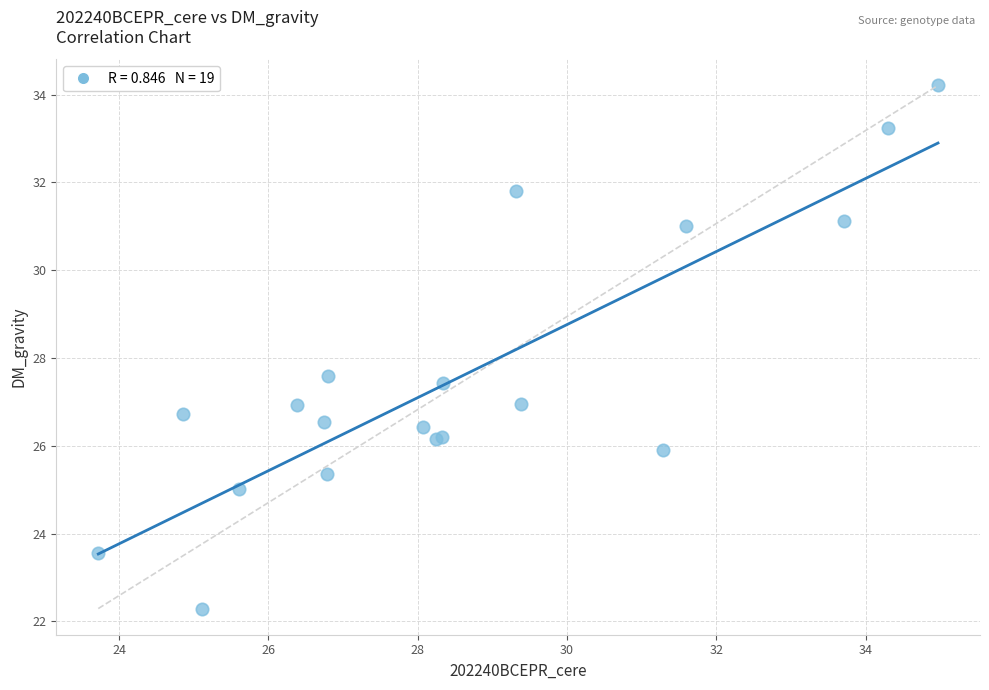

What Y value in the scatter plot is closest to 28?

27.6